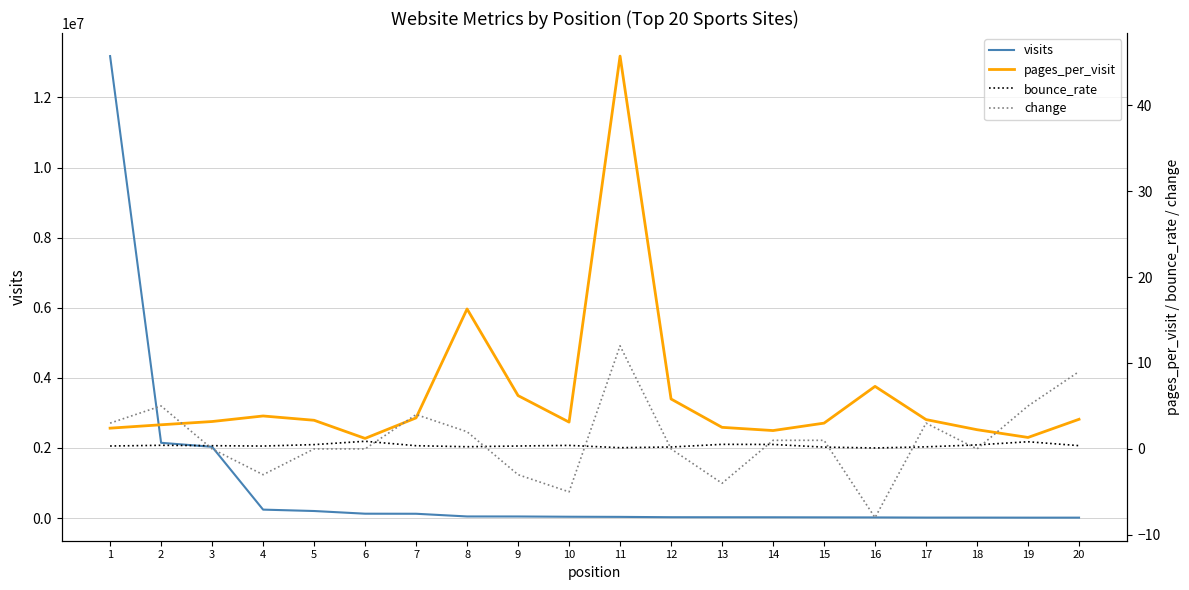

How many positive values does the change series have?

10